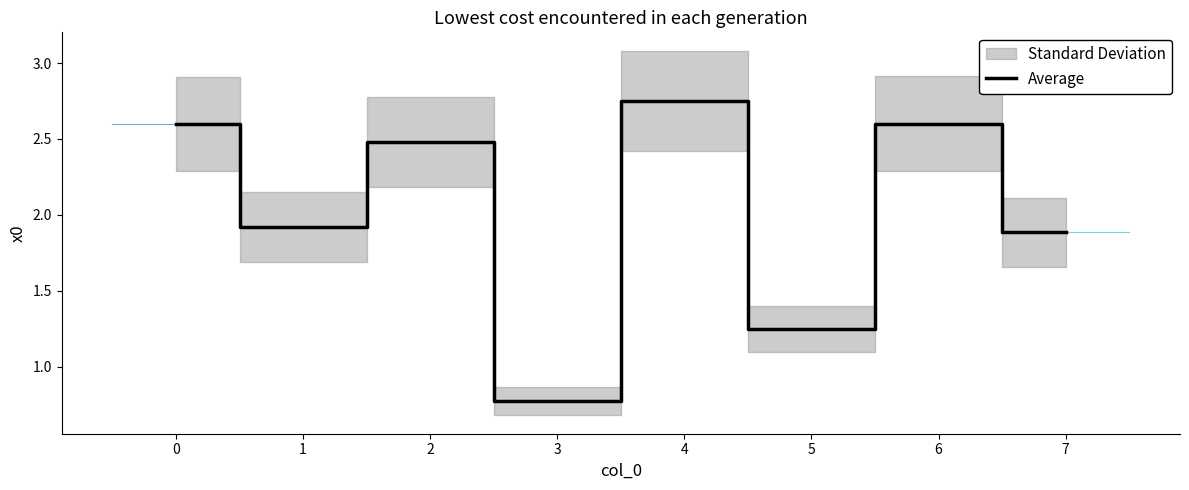

At which label does Average reach its minimum?

3